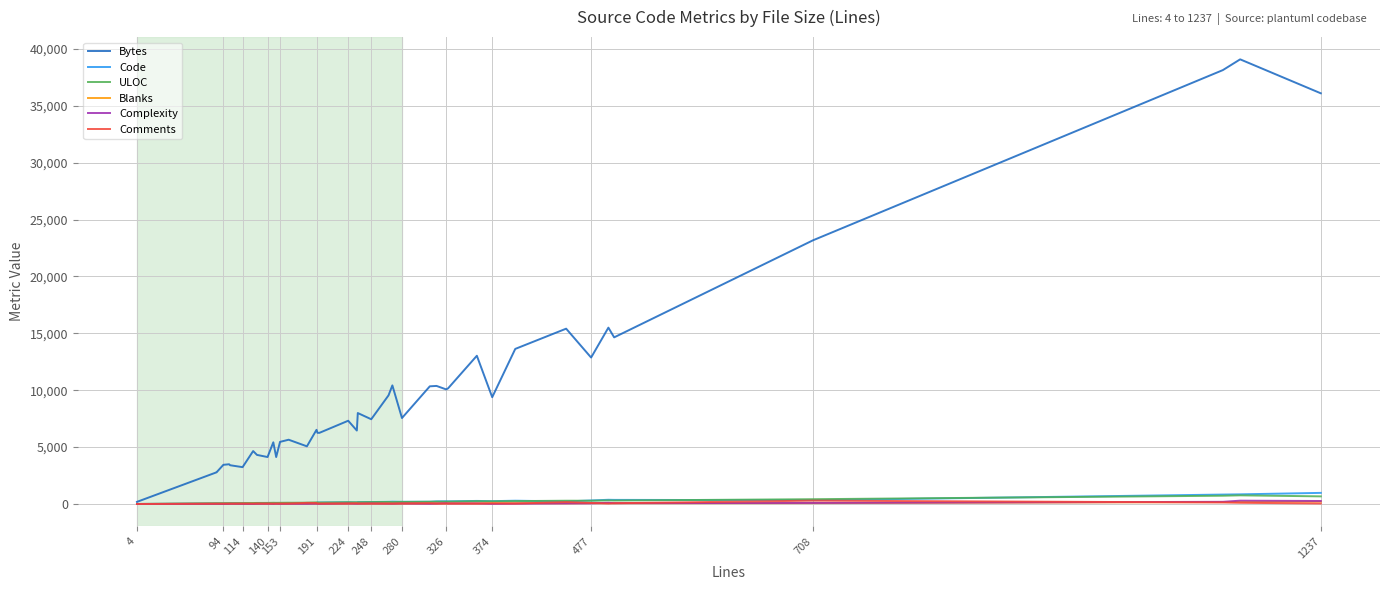

Which series has the widest spread of values?

Bytes